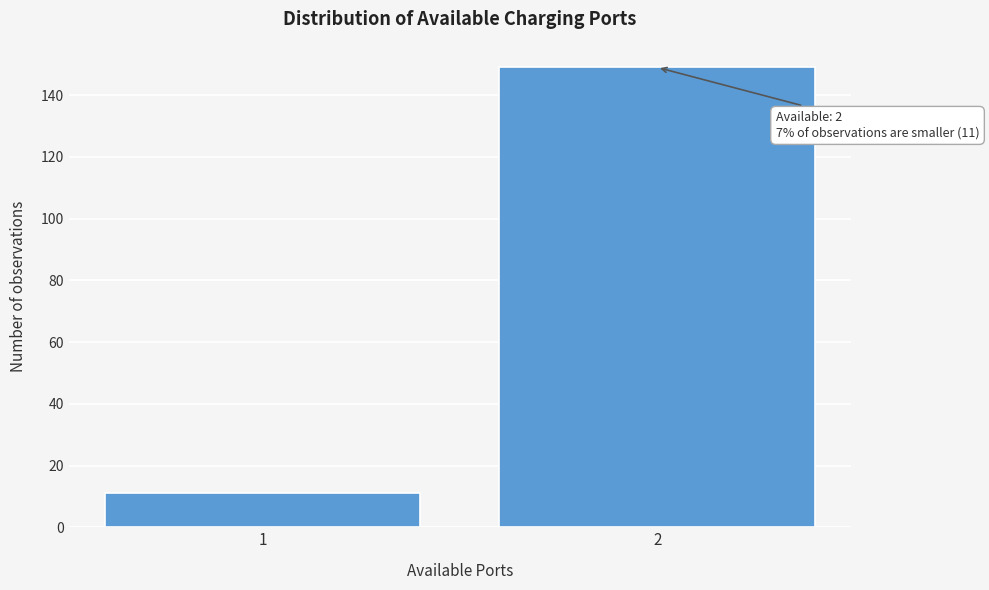

Reading left to right, transcribe all the data shown in this chart.

11	149